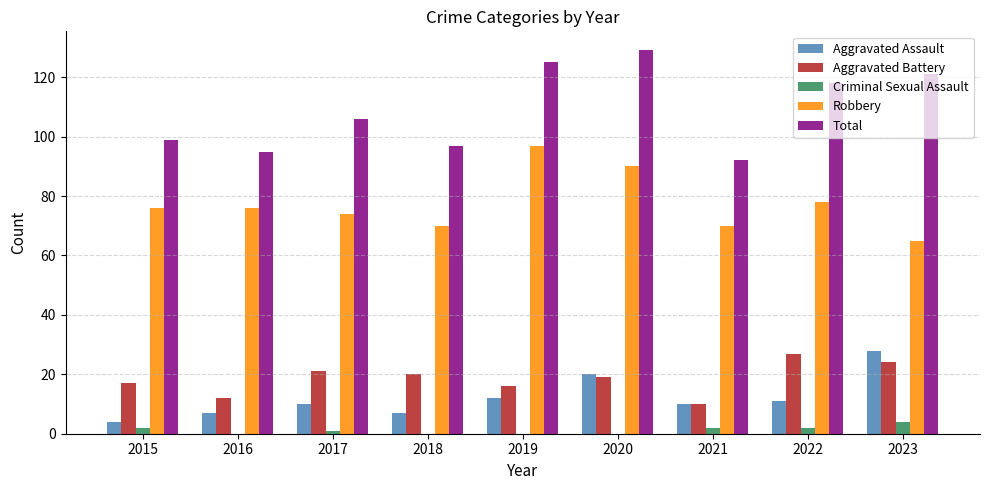

Which series has the largest total across all categories?

Total